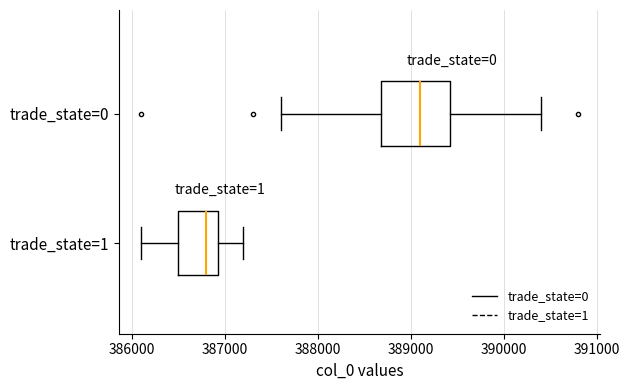

Reading bottom to top, read every box against the x-axis: the position of its median line, the range the box covers, and the ends of its whiskers. The values are not printed on the chart, so give them approximately, as read against the axis.

trade_state=1: median 386800, box 386500 to 386900, whiskers 386100 to 387200
trade_state=0: median 389100, box 388700 to 389400, whiskers 387600 to 390400